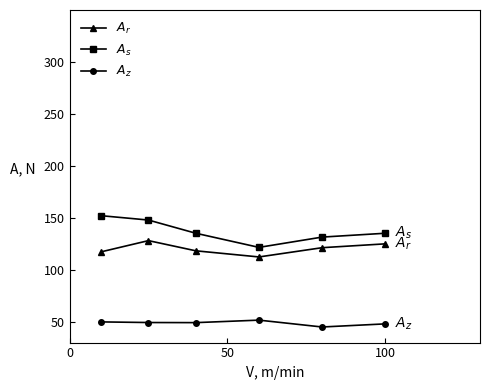

What is the smallest value displayed?

45.0